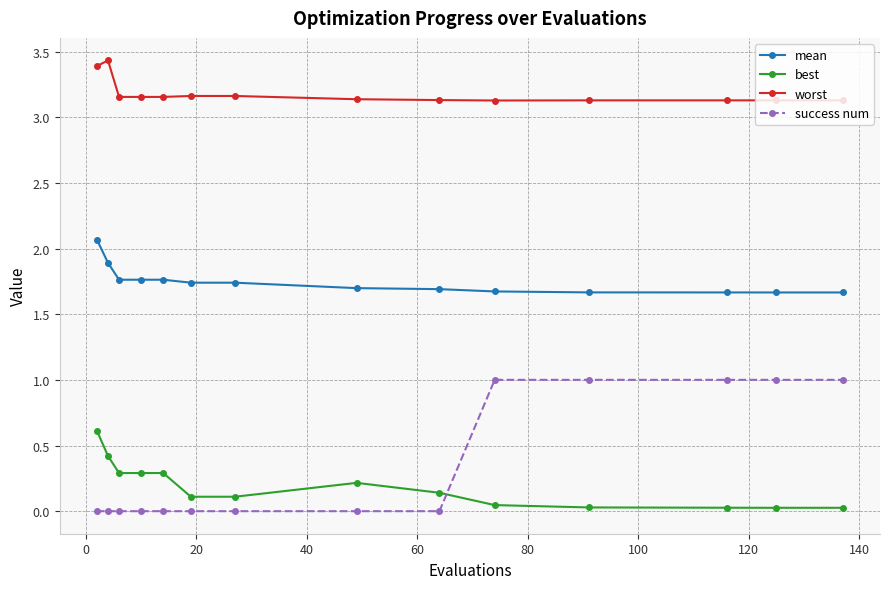

What is the difference between the maximum and minimum values in the success num series?

1.0